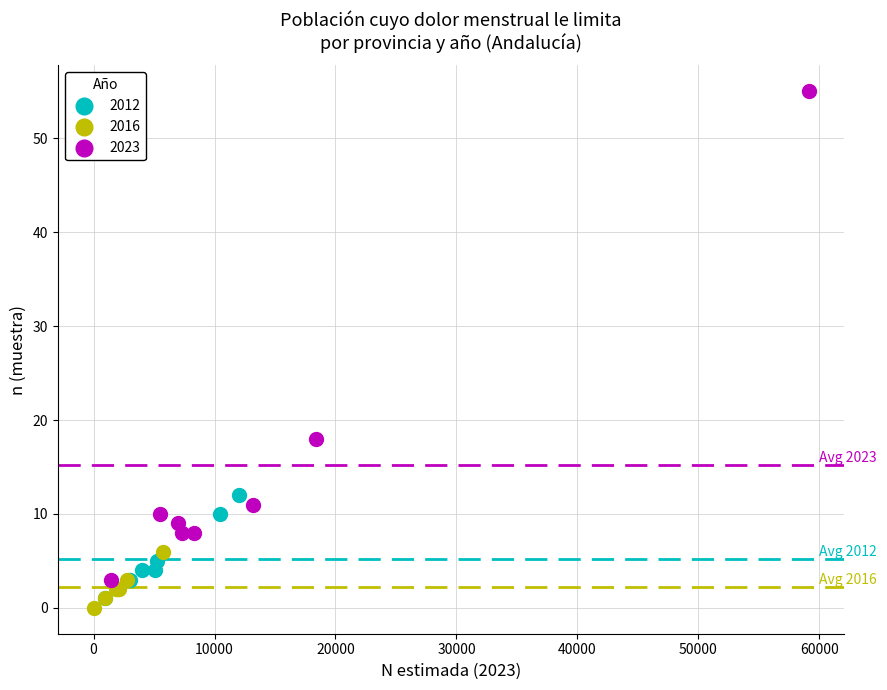

Which series has the largest Y range (max minus min)?

2023